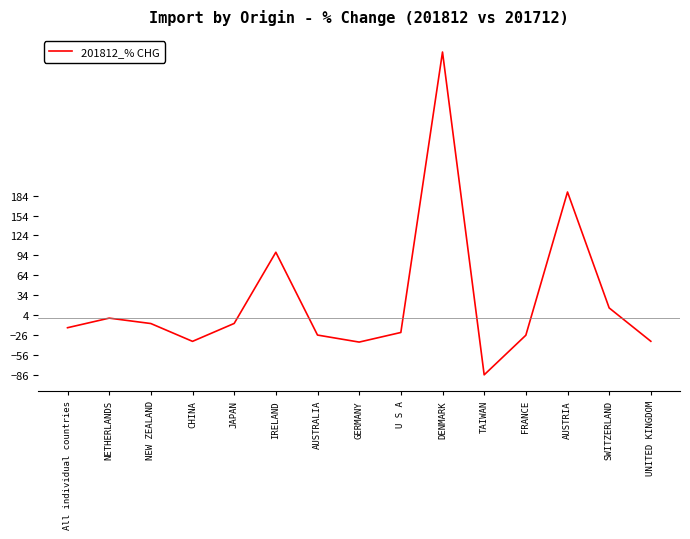

At which label is the value closest to 157?

AUSTRIA